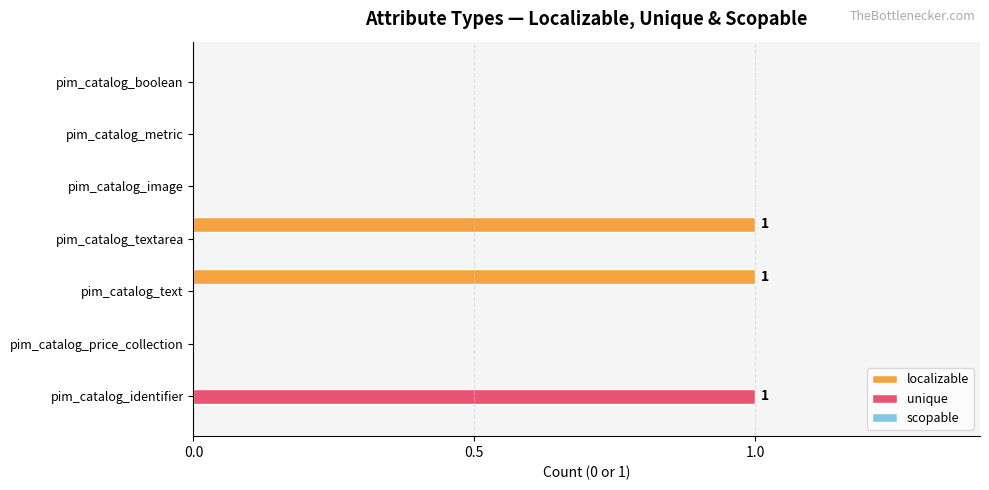

Is it true that unique equals 0 at pim_catalog_identifier?

False